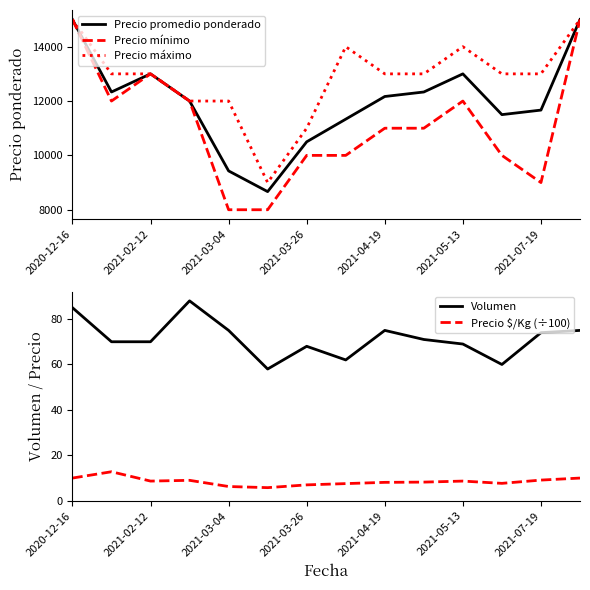

What is the maximum value for Precio promedio ponderado?

15000